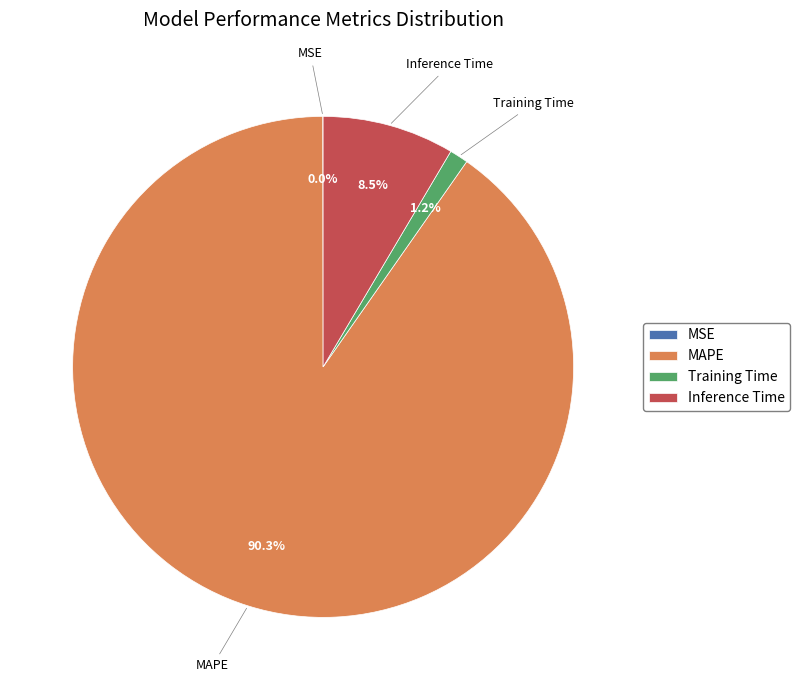

What is the majority slice?

MAPE